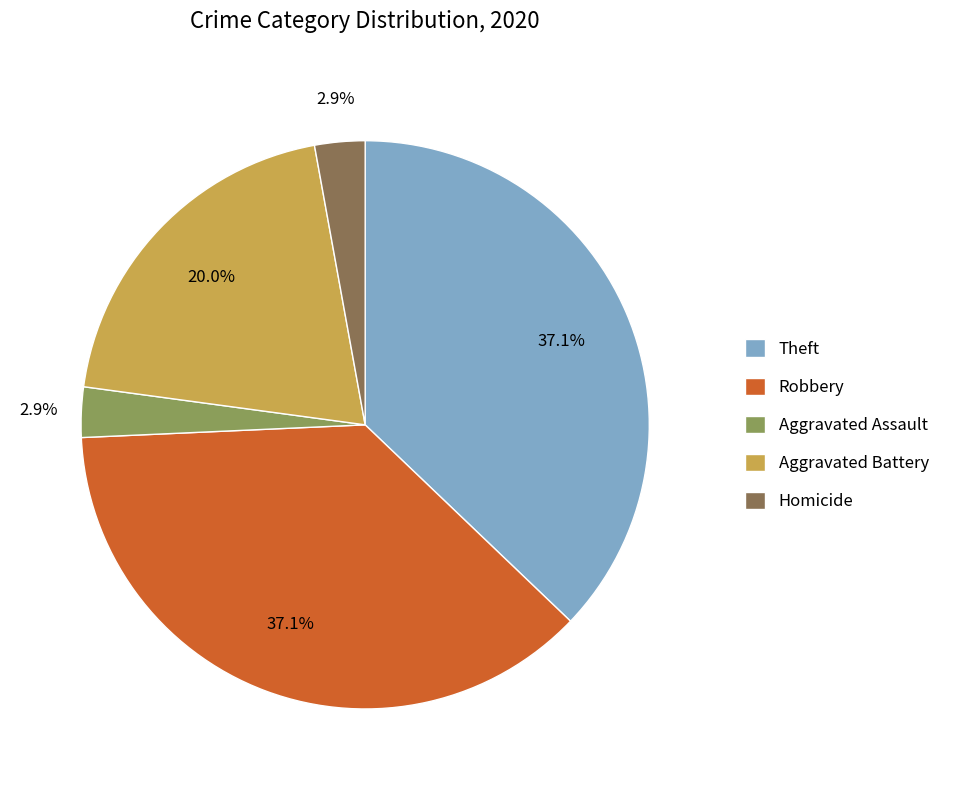

What portion of the pie excludes Theft?

62.9%